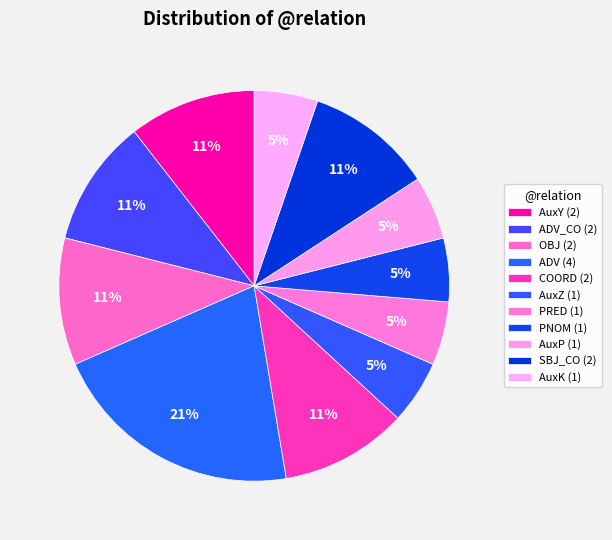

How many segments does this pie chart have?

11